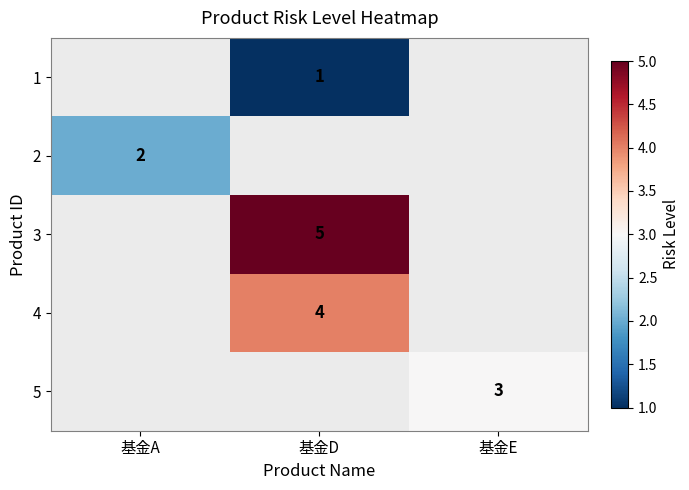

The value of 3 at 基金D is 5. True or false?

True